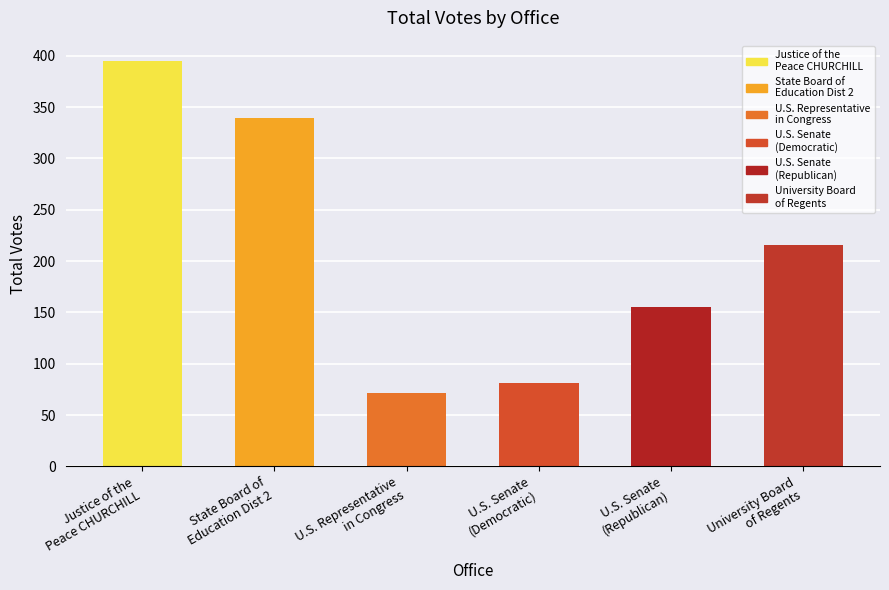

Reading left to right, what are all the values shown in this chart?

395	339	72	81	155	216